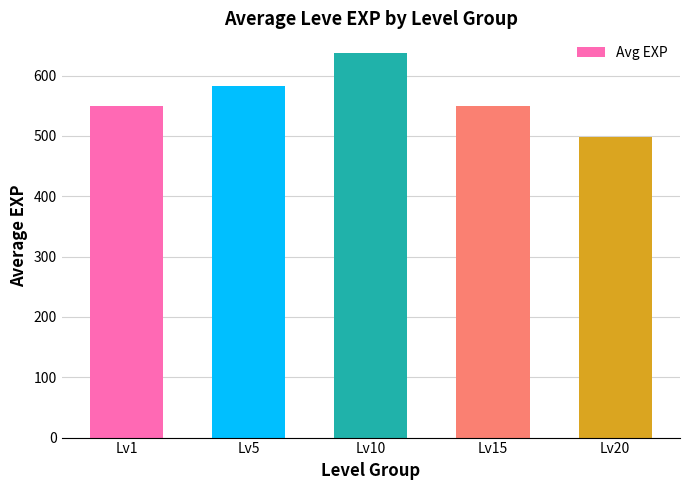

What is the change in value from Lv5 to Lv20?

-84